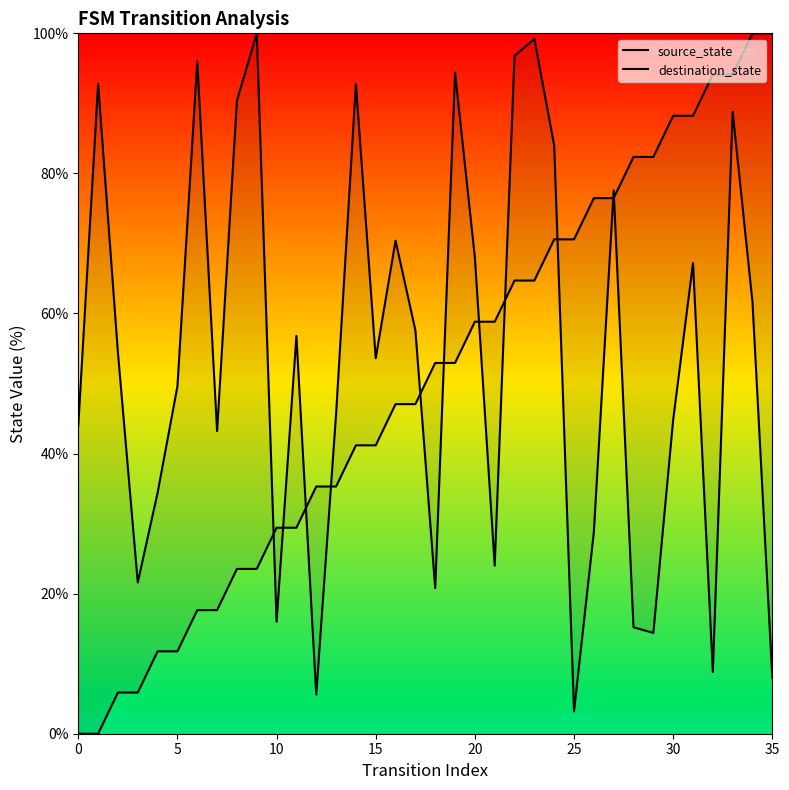

Which series has the widest spread of values?

source_state